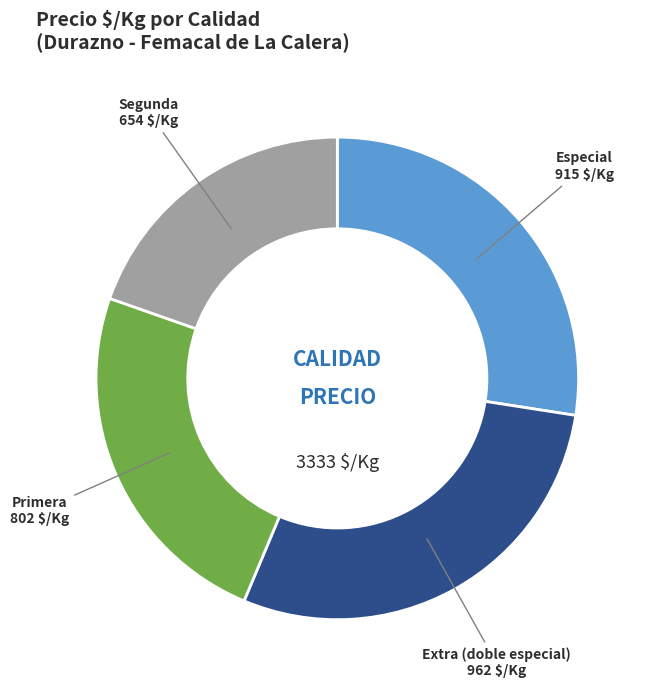

Is it true that Primera is 13% of the pie?

False